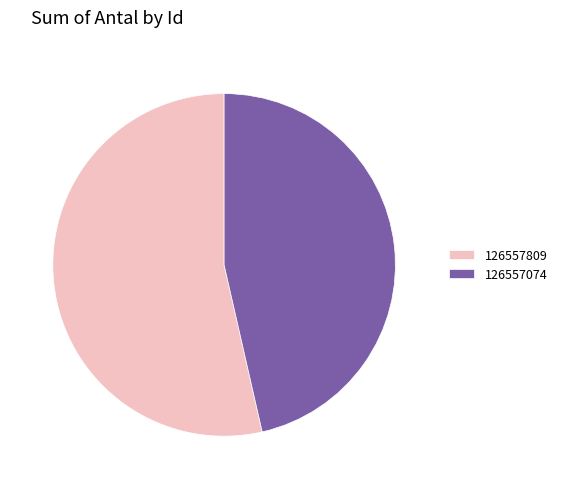

Which category has the smallest portion of the pie?

126557074